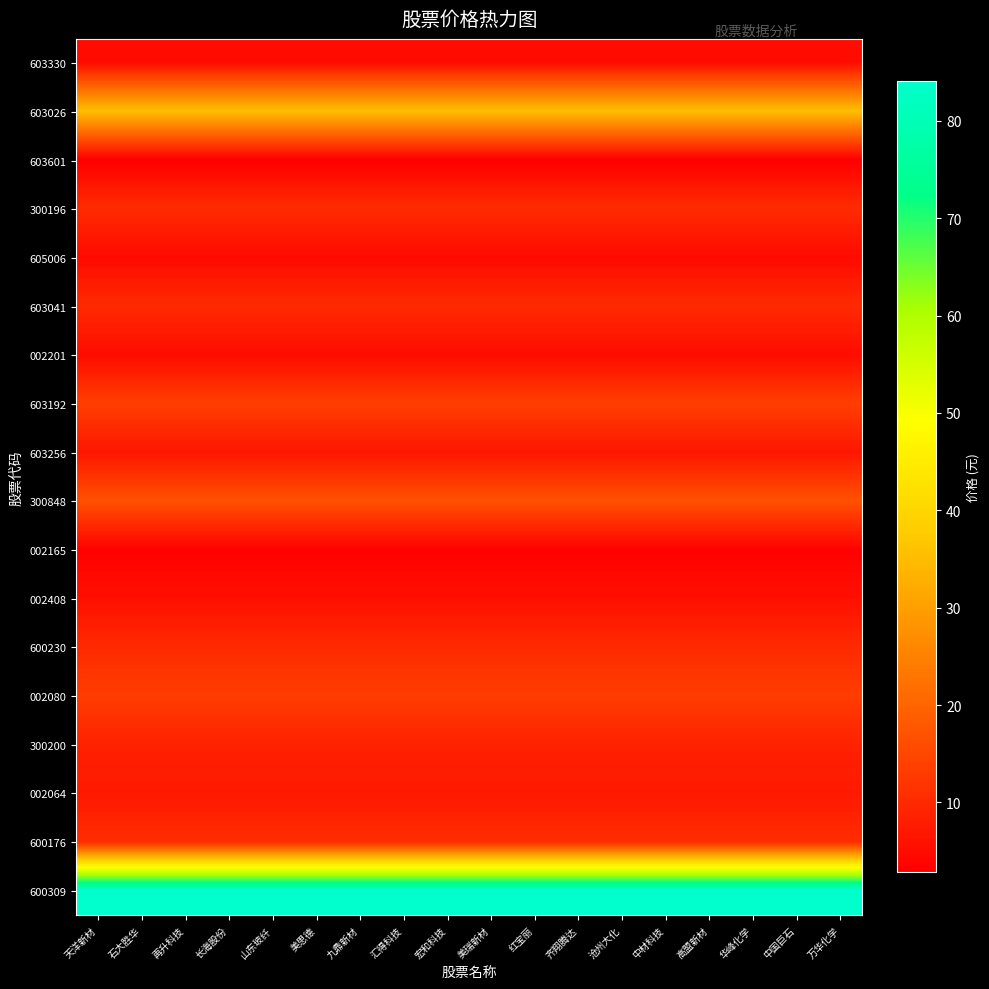

At 中国巨石, list the series in order from smallest to largest.

603601, 002165, 605006, 603330, 002201, 002408, 603256, 002064, 300200, 600230, 603041, 300196, 600176, 002080, 603192, 300848, 603026, 600309